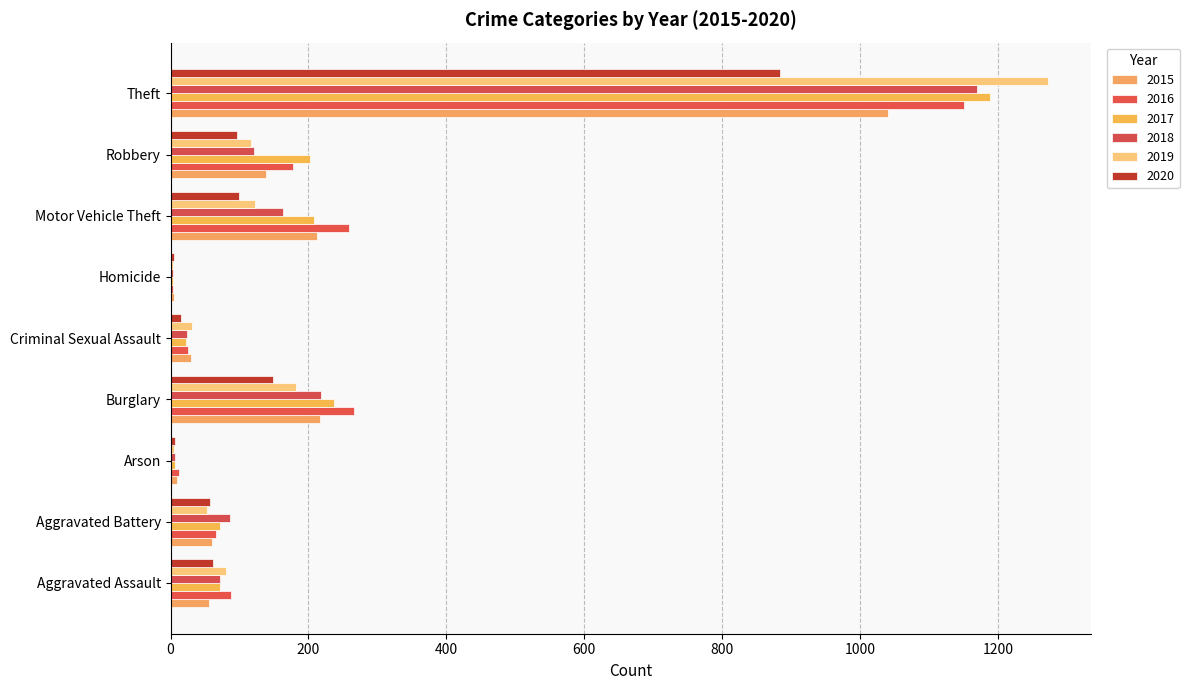

At which label does 2016 reach its minimum?

Homicide